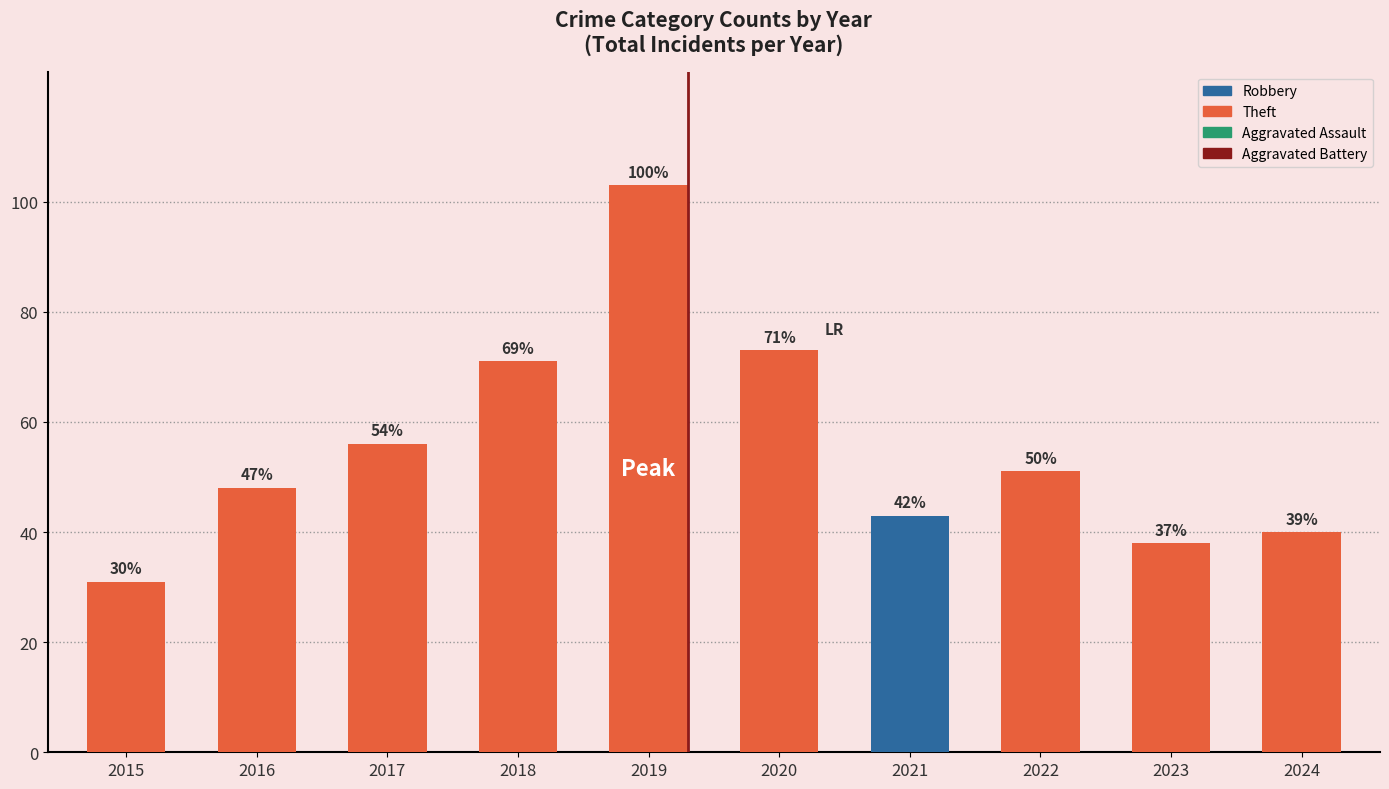

Reading right to left, transcribe all the data shown in this chart.

2024=40	2023=38	2022=51	2021=43	2020=73	2019=103	2018=71	2017=56	2016=48	2015=31